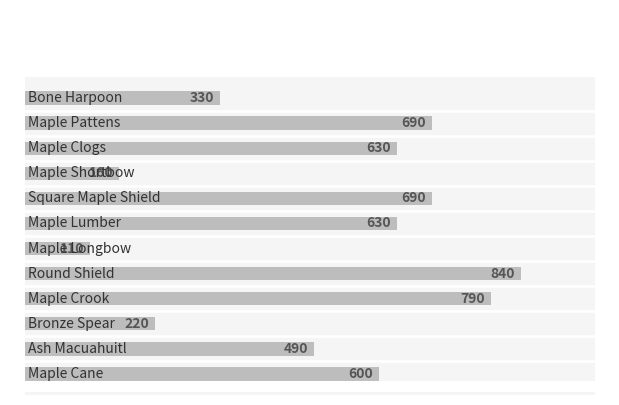

What is the minimum value shown in the chart?

110